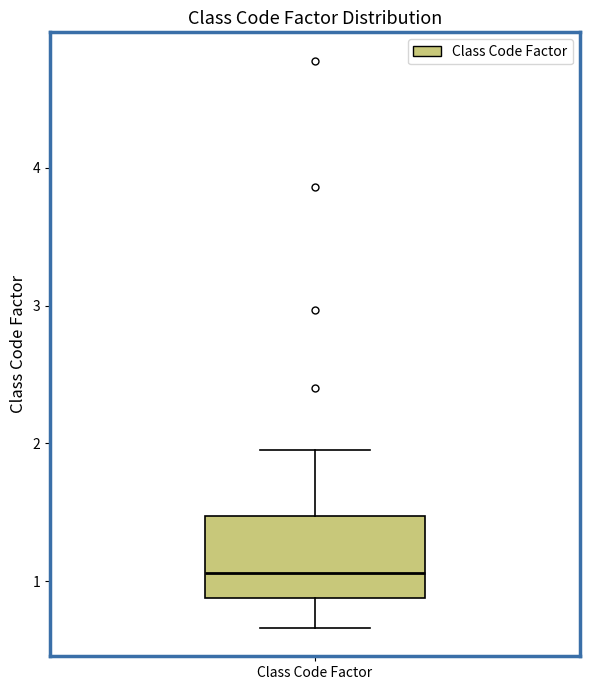

Read this box plot against the y-axis: the position of the median line, the range covered by the box, and the ends of both whiskers. The values are not printed on the chart, so give them approximately, as read against the axis.

median 1.1, box 0.9 to 1.5, whiskers 0.7 to 2.0